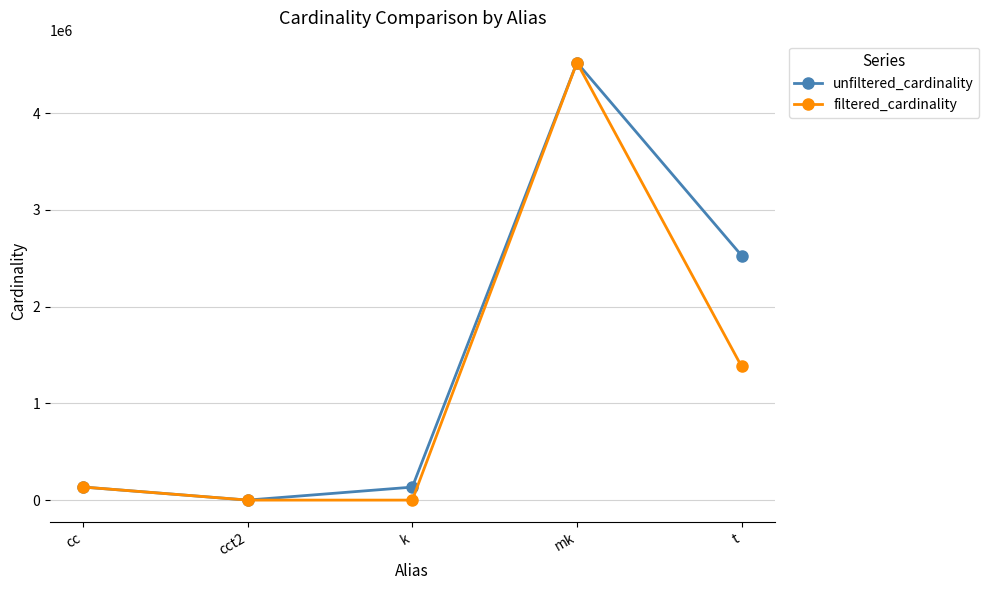

Rank the series by their average value, from lowest to highest.

filtered_cardinality, unfiltered_cardinality